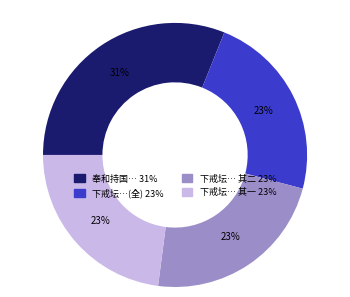

Is there any slice that represents more than half of the pie?

No